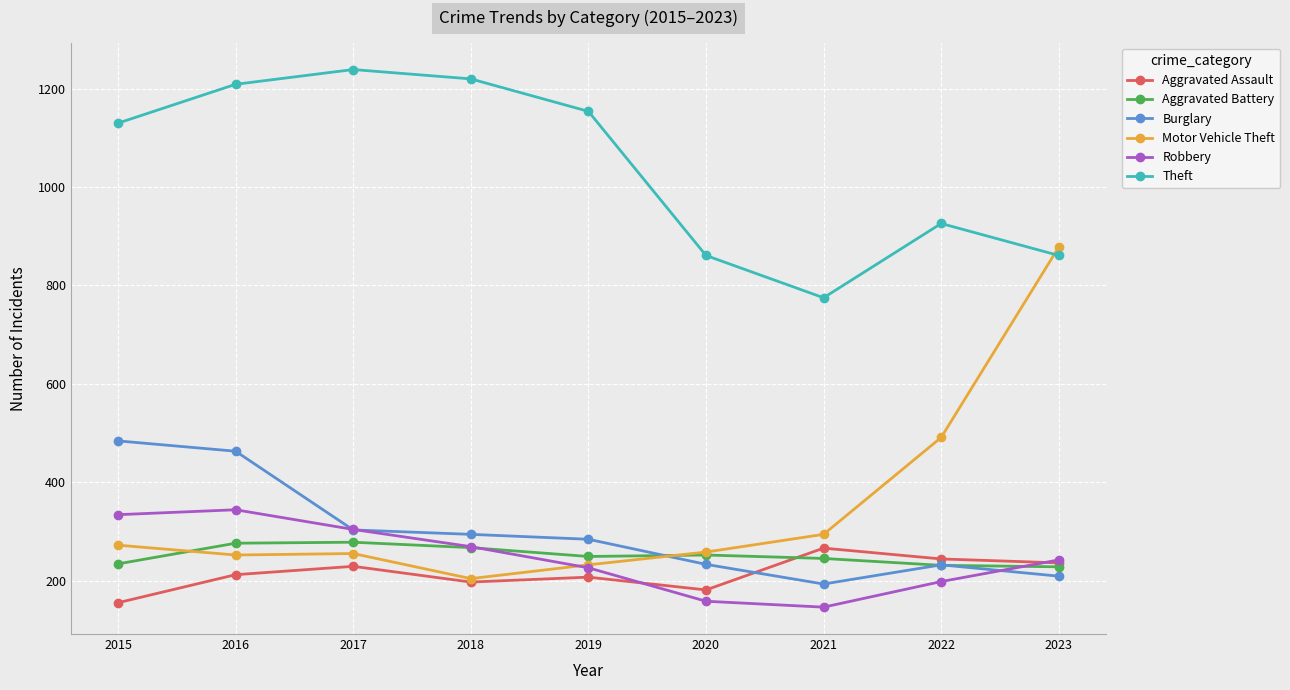

What is the spread (max minus min) of values at 2018?

1023